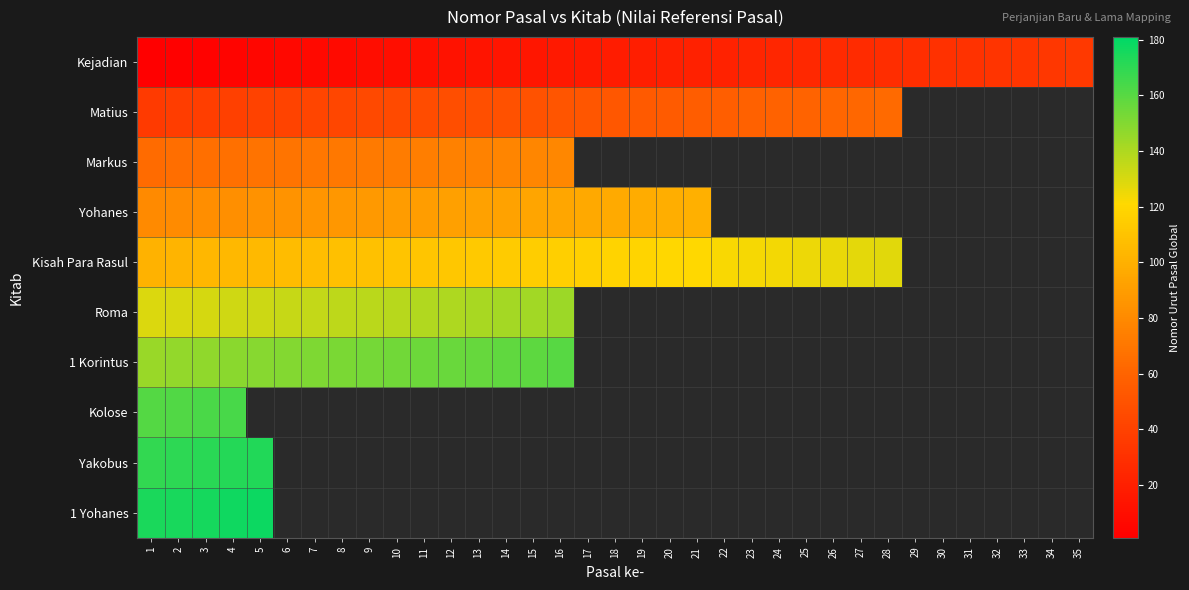

What value does the Yohanes series have at 11?

90.0